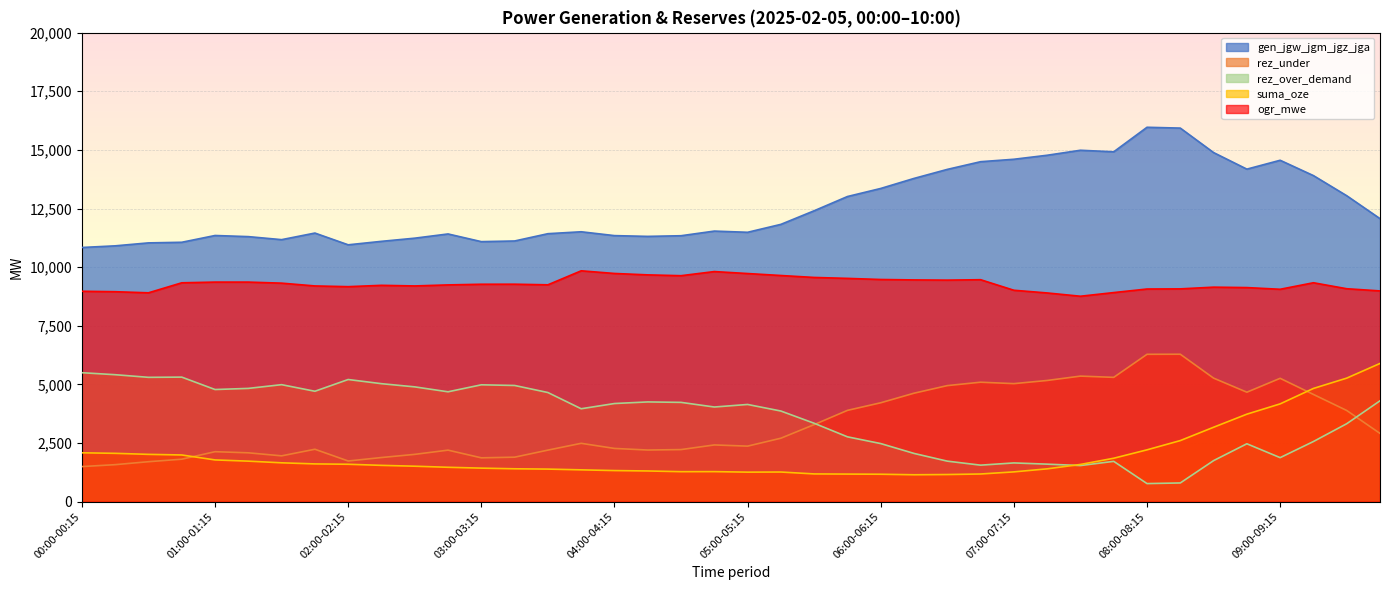

Reading left to right, extract all data points from this chart.

gen_jgw_jgm_jgz_jga: 00:00-00:15=10839	00:15-00:30=10909	00:30-00:45=11035	00:45-01:00=11061	01:00-01:15=11350	01:15-01:30=11302	01:30-01:45=11173	01:45-02:00=11454	02:00-02:15=10953	02:15-02:30=11101	02:30-02:45=11236	02:45-03:00=11416	03:00-03:15=11088	03:15-03:30=11116	03:30-03:45=11427	03:45-04:00=11509	04:00-04:15=11345	04:15-04:30=11312	04:30-04:45=11340	04:45-05:00=11538	05:00-05:15=11487	05:15-05:30=11825	05:30-05:45=12405	05:45-06:00=13012	06:00-06:15=13356	06:15-06:30=13784	06:30-06:45=14169	06:45-07:00=14497	07:00-07:15=14601	07:15-07:30=14772	07:30-07:45=14985	07:45-08:00=14919	08:00-08:15=15965	08:15-08:30=15930	08:30-08:45=14886	08:45-09:00=14180	09:00-09:15=14558	09:15-09:30=13904	09:30-09:45=13046	09:45-10:00=12069
rez_under: 00:00-00:15=1496	00:15-00:30=1578	00:30-00:45=1704	00:45-01:00=1811	01:00-01:15=2131	01:15-01:30=2083	01:30-01:45=1954	01:45-02:00=2235	02:00-02:15=1734	02:15-02:30=1882	02:30-02:45=2017	02:45-03:00=2197	03:00-03:15=1869	03:15-03:30=1897	03:30-03:45=2198	03:45-04:00=2488	04:00-04:15=2270	04:15-04:30=2202	04:30-04:45=2221	04:45-05:00=2419	05:00-05:15=2368	05:15-05:30=2706	05:30-05:45=3286	05:45-06:00=3893	06:00-06:15=4217	06:15-06:30=4625	06:30-06:45=4949	06:45-07:00=5094	07:00-07:15=5033	07:15-07:30=5168	07:30-07:45=5354	07:45-08:00=5301	08:00-08:15=6284	08:15-08:30=6287	08:30-08:45=5268	08:45-09:00=4668	09:00-09:15=5260	09:15-09:30=4572	09:30-09:45=3888	09:45-10:00=2910
rez_over_demand: 00:00-00:15=5499	00:15-00:30=5414	00:30-00:45=5302	00:45-01:00=5311	01:00-01:15=4782	01:15-01:30=4830	01:30-01:45=4989	01:45-02:00=4708	02:00-02:15=5209	02:15-02:30=5031	02:30-02:45=4895	02:45-03:00=4685	03:00-03:15=4983	03:15-03:30=4955	03:30-03:45=4654	03:45-04:00=3962	04:00-04:15=4185	04:15-04:30=4253	04:30-04:45=4234	04:45-05:00=4036	05:00-05:15=4145	05:15-05:30=3865	05:30-05:45=3343	05:45-06:00=2765	06:00-06:15=2477	06:15-06:30=2057	06:30-06:45=1728	06:45-07:00=1557	07:00-07:15=1652	07:15-07:30=1600	07:30-07:45=1540	07:45-08:00=1719	08:00-08:15=771	08:15-08:30=798	08:30-08:45=1750	08:45-09:00=2469	09:00-09:15=1877	09:15-09:30=2565	09:30-09:45=3324	09:45-10:00=4301
suma_oze: 00:00-00:15=2084	00:15-00:30=2061	00:30-00:45=2017	00:45-01:00=1991	01:00-01:15=1780	01:15-01:30=1728	01:30-01:45=1657	01:45-02:00=1610	02:00-02:15=1595	02:15-02:30=1548	02:30-02:45=1512	02:45-03:00=1466	03:00-03:15=1430	03:15-03:30=1402	03:30-03:45=1389	03:45-04:00=1357	04:00-04:15=1326	04:15-04:30=1309	04:30-04:45=1279	04:45-05:00=1281	05:00-05:15=1259	05:15-05:30=1264	05:30-05:45=1183	05:45-06:00=1176	06:00-06:15=1170	06:15-06:30=1147	06:30-06:45=1157	06:45-07:00=1180	07:00-07:15=1270	07:15-07:30=1400	07:30-07:45=1587	07:45-08:00=1852	08:00-08:15=2210	08:15-08:30=2605	08:30-08:45=3173	08:45-09:00=3731	09:00-09:15=4170	09:15-09:30=4828	09:30-09:45=5268	09:45-10:00=5894
ogr_mwe: 00:00-00:15=8972	00:15-00:30=8953	00:30-00:45=8906	00:45-01:00=9333	01:00-01:15=9363	01:15-01:30=9363	01:30-01:45=9318	01:45-02:00=9199	02:00-02:15=9168	02:15-02:30=9225	02:30-02:45=9199	02:45-03:00=9243	03:00-03:15=9271	03:15-03:30=9273	03:30-03:45=9247	03:45-04:00=9844	04:00-04:15=9731	04:15-04:30=9671	04:30-04:45=9636	04:45-05:00=9812	05:00-05:15=9728	05:15-05:30=9644	05:30-05:45=9561	05:45-06:00=9521	06:00-06:15=9474	06:15-06:30=9456	06:30-06:45=9447	06:45-07:00=9465	07:00-07:15=9015	07:15-07:30=8900	07:30-07:45=8760	07:45-08:00=8916	08:00-08:15=9068	08:15-08:30=9074	08:30-08:45=9147	08:45-09:00=9129	09:00-09:15=9057	09:15-09:30=9335	09:30-09:45=9080	09:45-10:00=8987